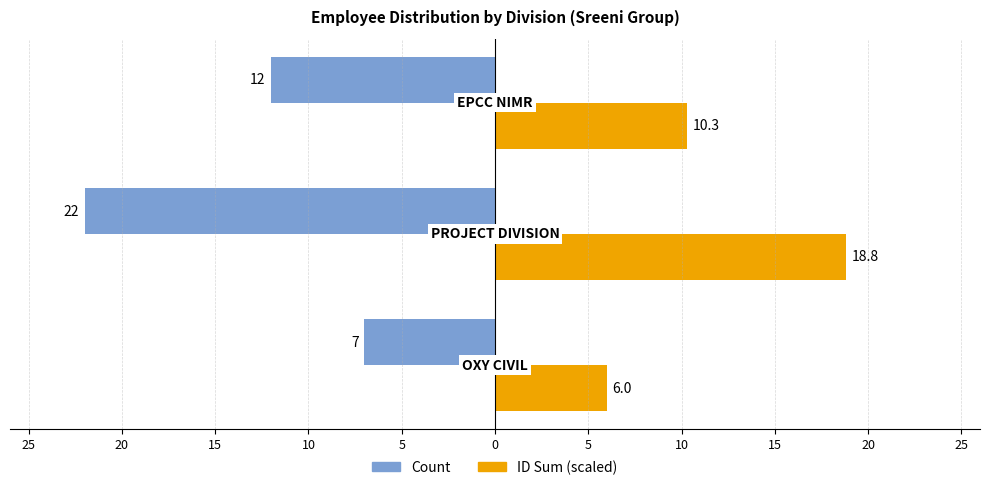

Which series has the widest spread of values?

Count